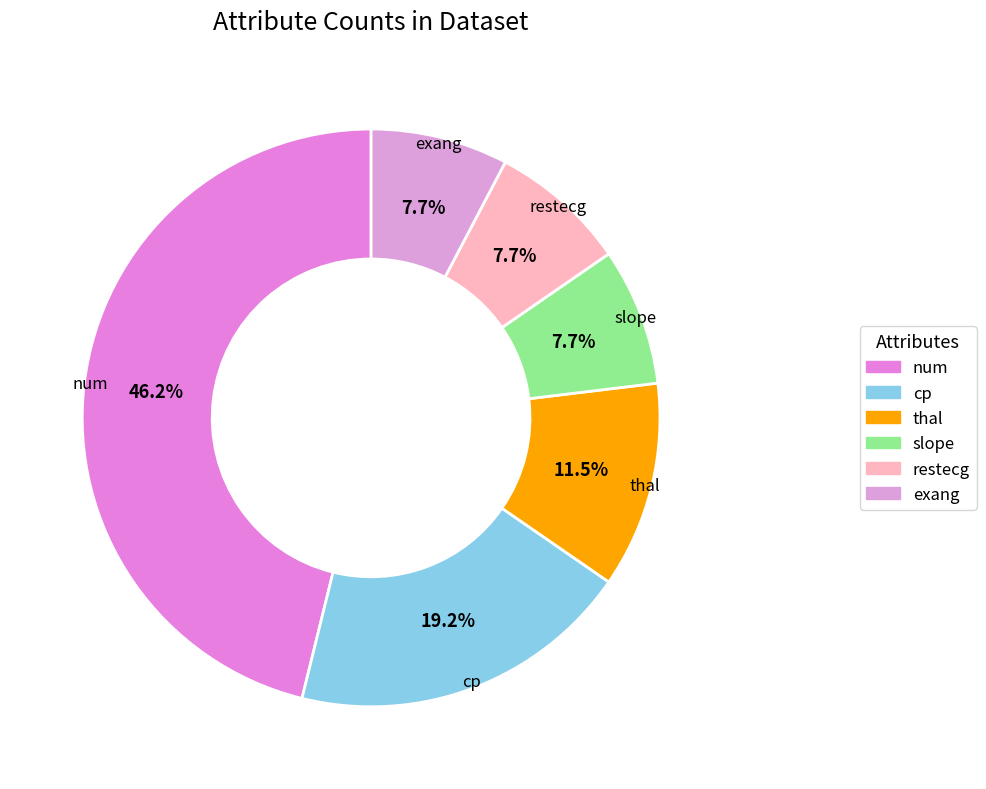

Which category has the biggest portion of the pie?

num